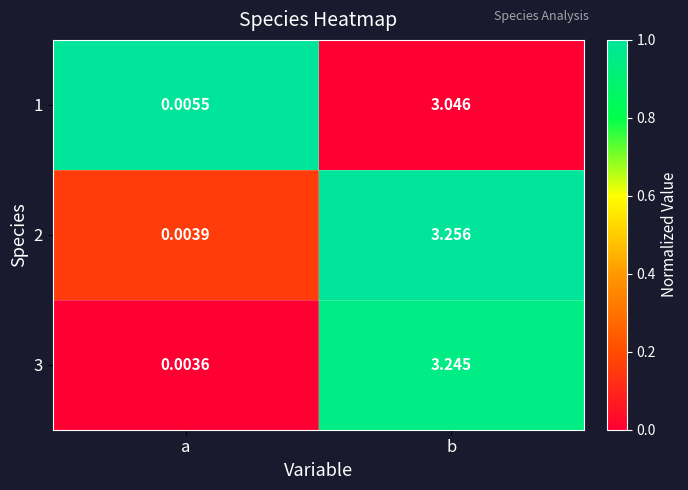

At which category is the sum across all series the highest?

b